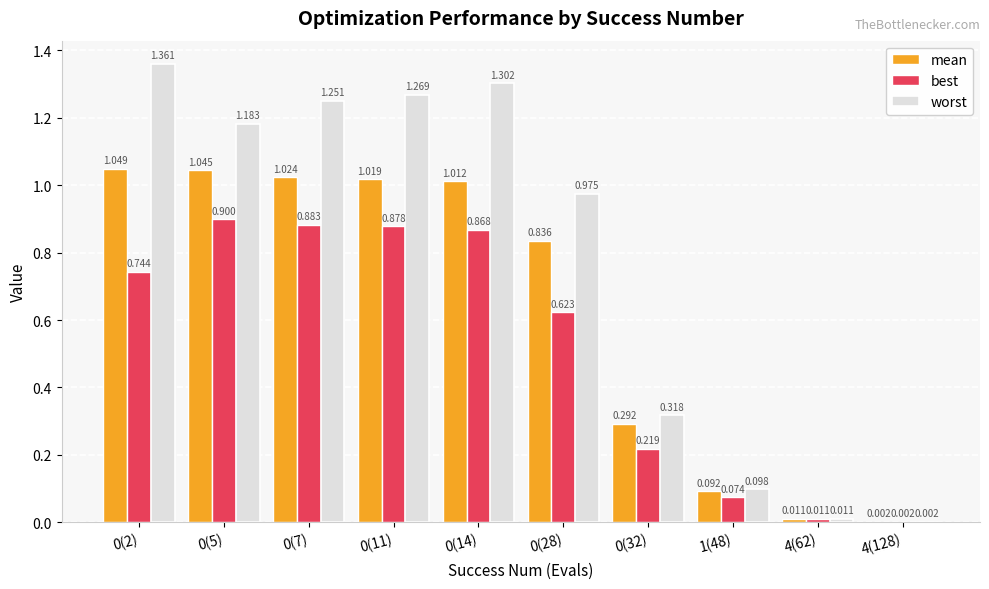

Which series has the largest total across all categories?

worst